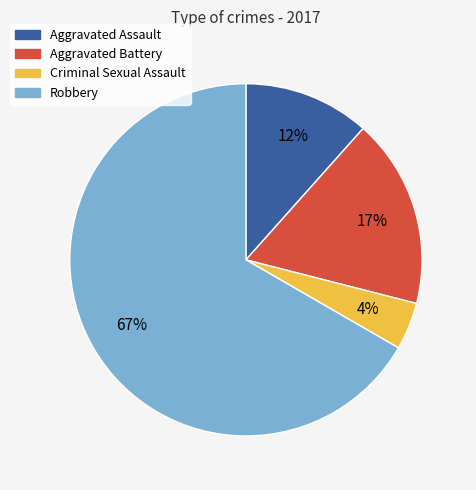

To the nearest percent, what percentage of the pie is Aggravated Assault?

12%